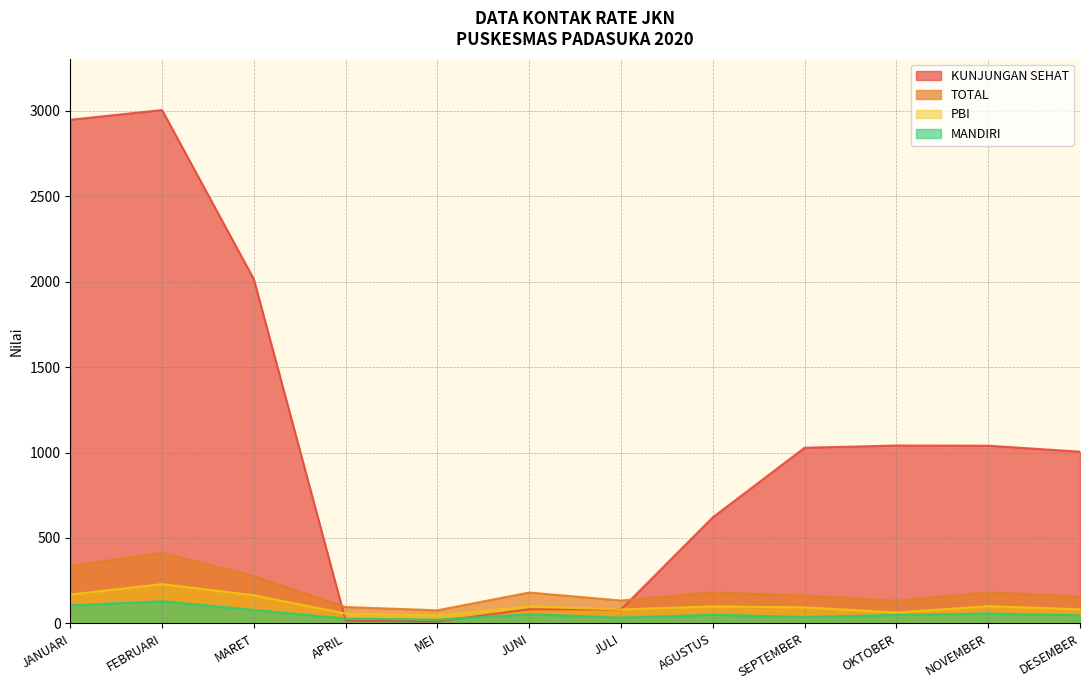

What is the difference between the highest and lowest values at SEPTEMBER?

990